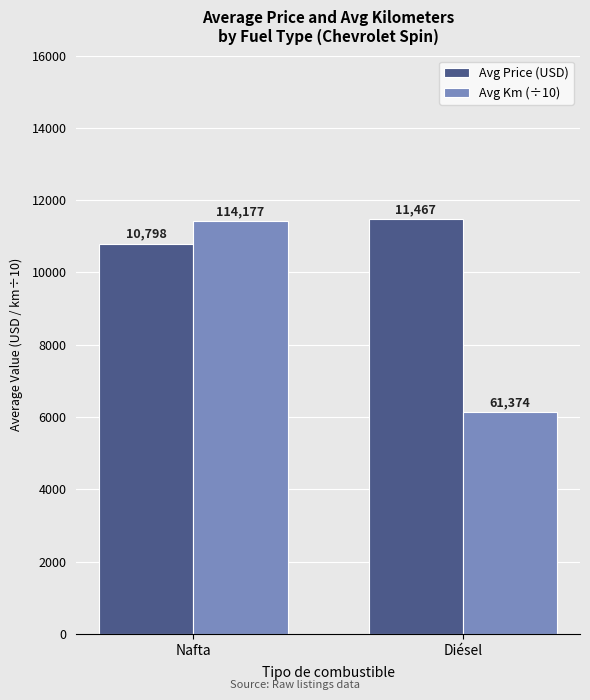

Which series has the widest spread of values?

Avg Km (÷10)